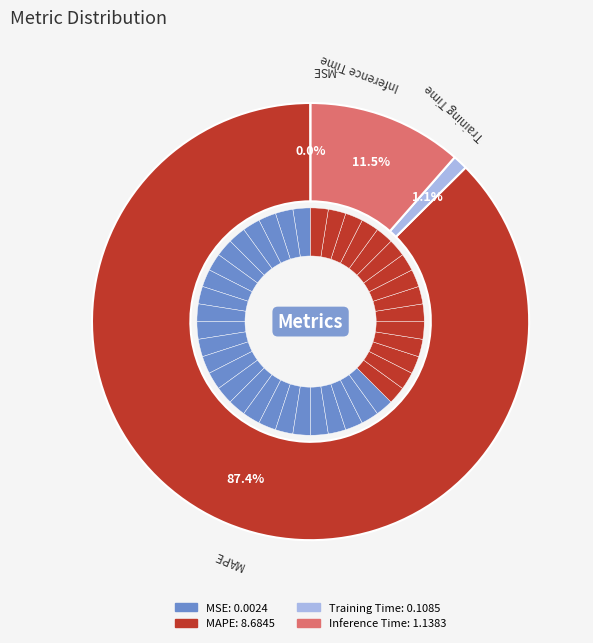

Which slice is the largest?

MAPE